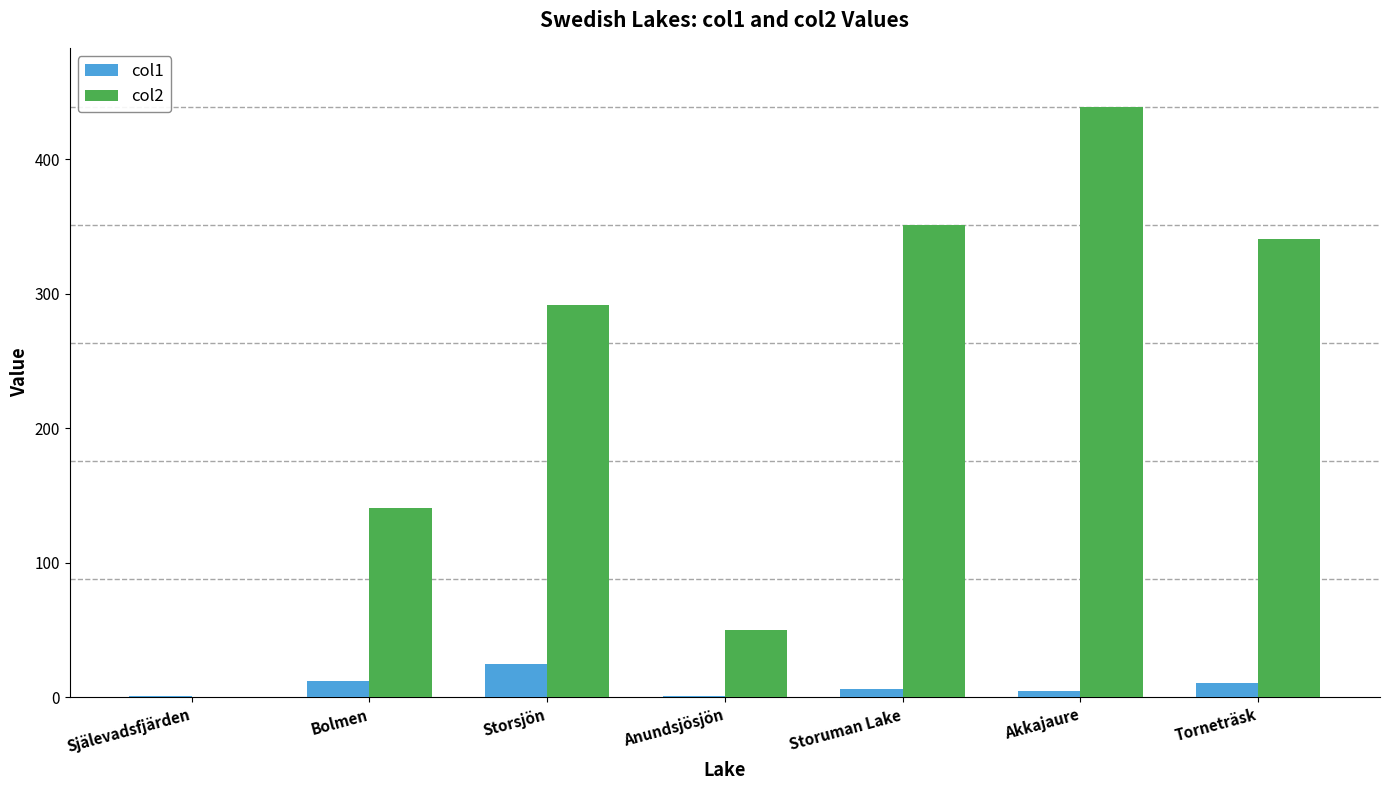

At which category is the sum across all series the highest?

Akkajaure